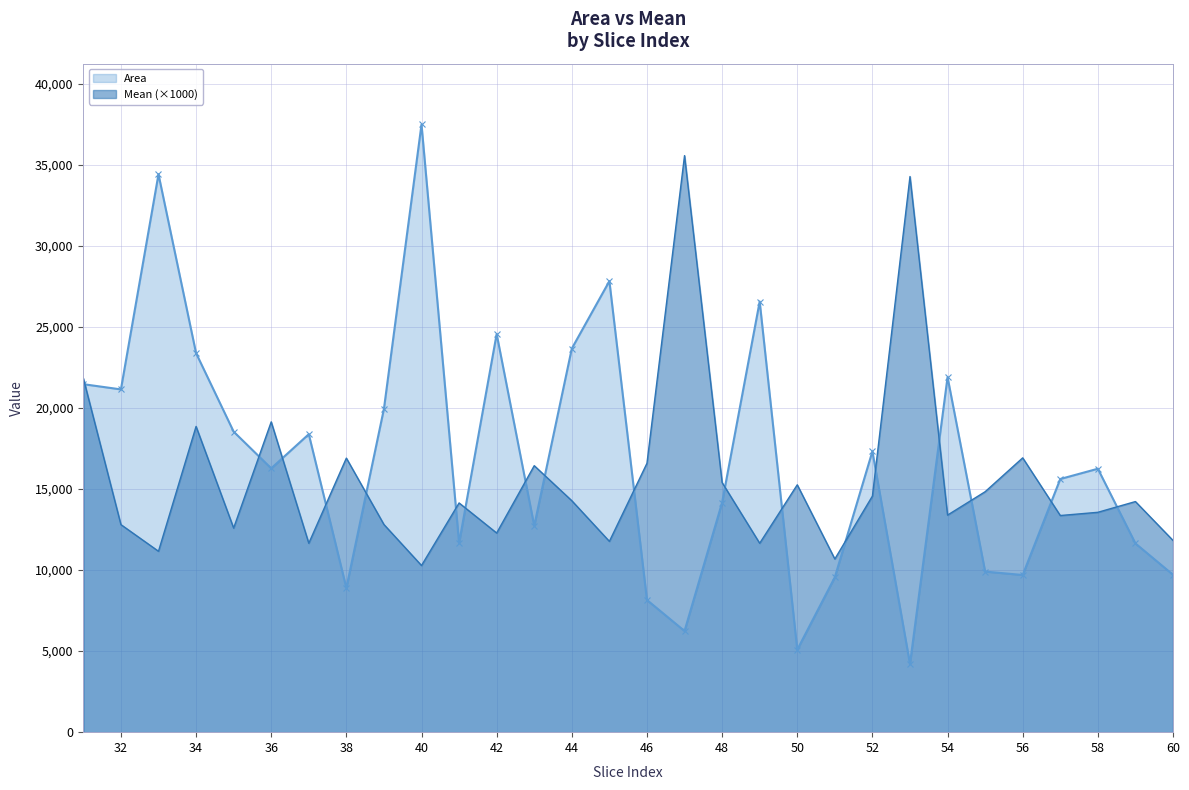

Reading left to right, extract all data points from this chart.

Area: 21466	21144	34414	23383	18539	16273	18381	8891	19946	37489	11665	24563	12727	23665	27825	8153	6240	14167	26565	5087	9558	17320	4207	21902	9907	9695	15617	16250	11642	9710
Mean: 21829	12804	11160	18860	12591	19143	11654	16906	12810	10281	14140	12285	16439	14278	11771	16586	35566	15399	11653	15259	10683	14564	34276	13391	14832	16921	13364	13563	14225	11828